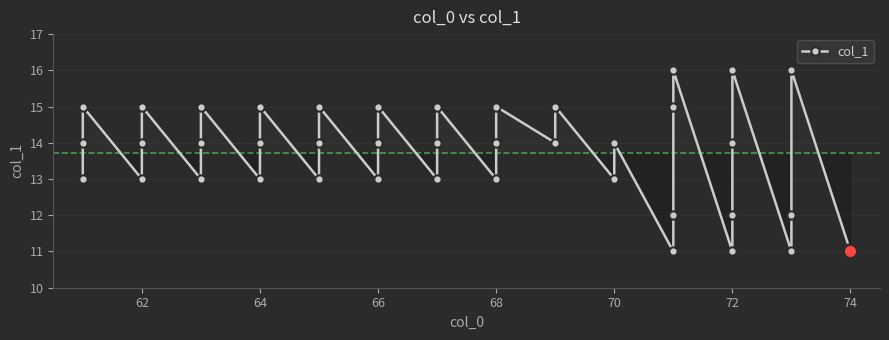

How many points are lower than both their immediate neighbors (excluding endpoints)?

12